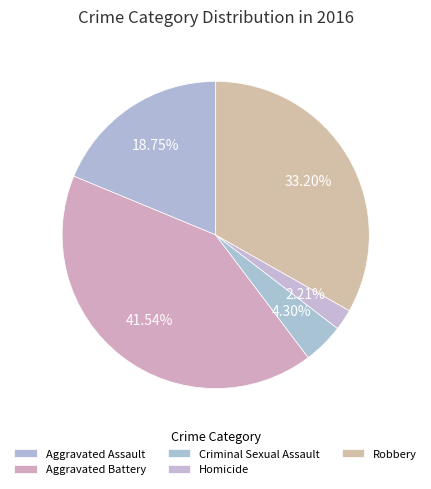

To the nearest percent, what is the average slice percentage?

20%